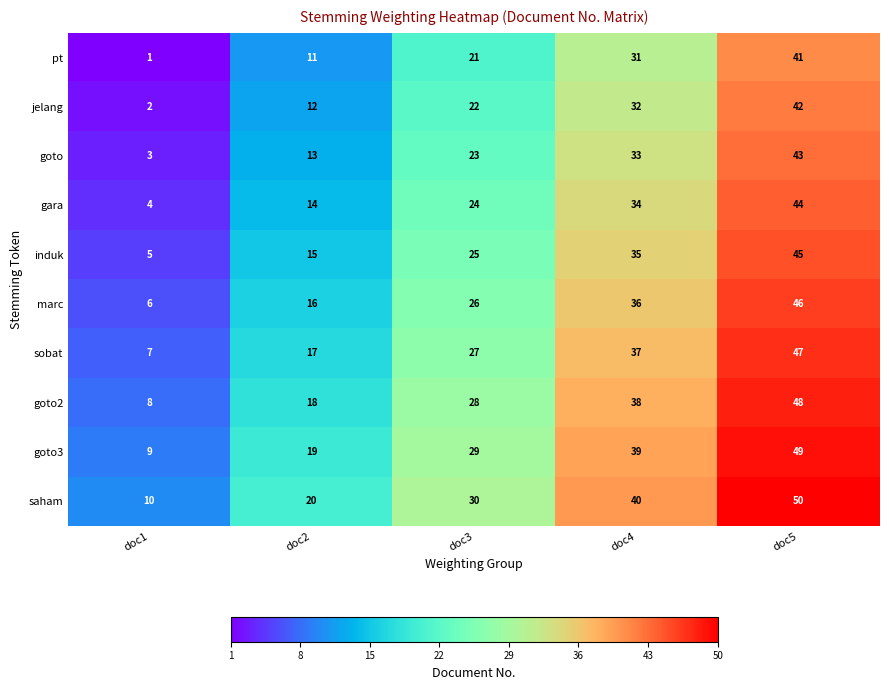

What is the spread (max minus min) of values at doc5?

9